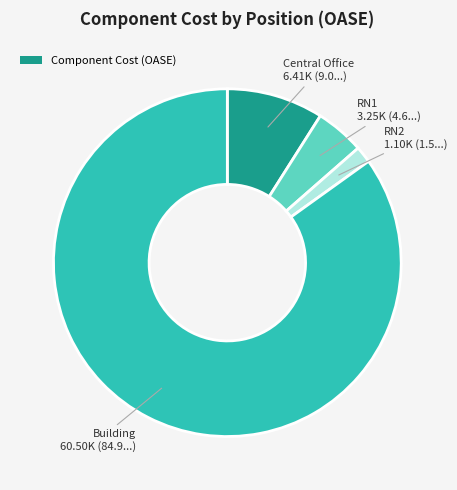

How many slices are in this pie chart?

4